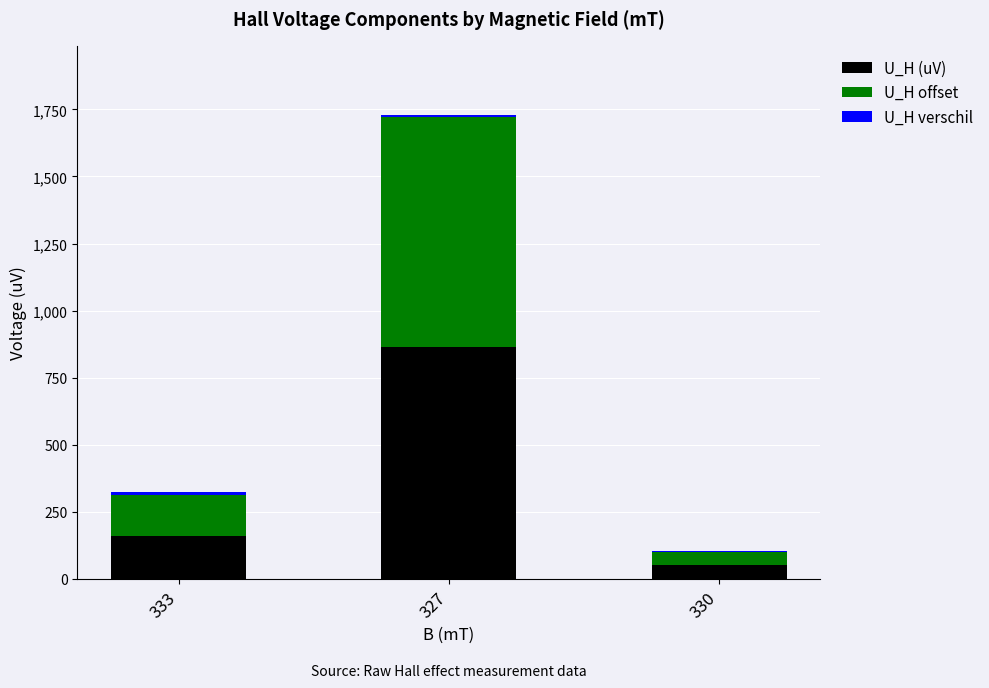

The U_H (uV) series shows 575.4 at 327. True or false?

False